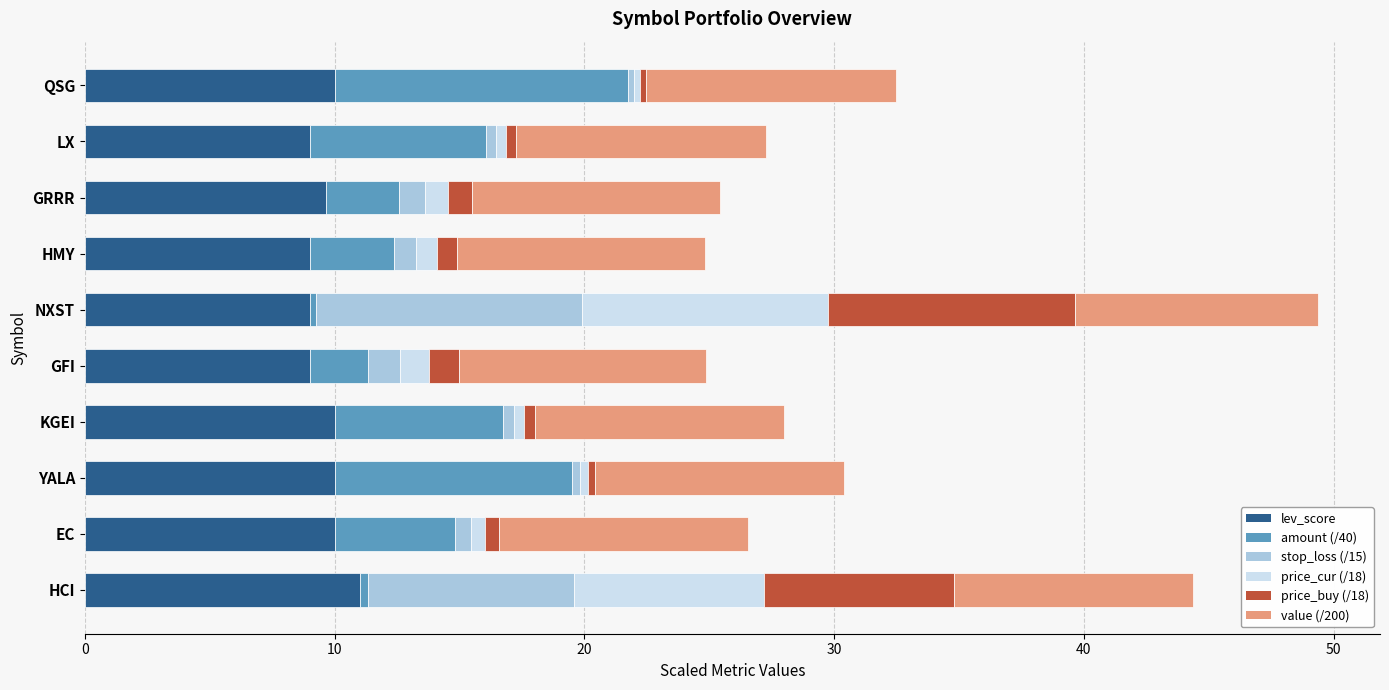

What is the total value across all series at GFI?

24.9